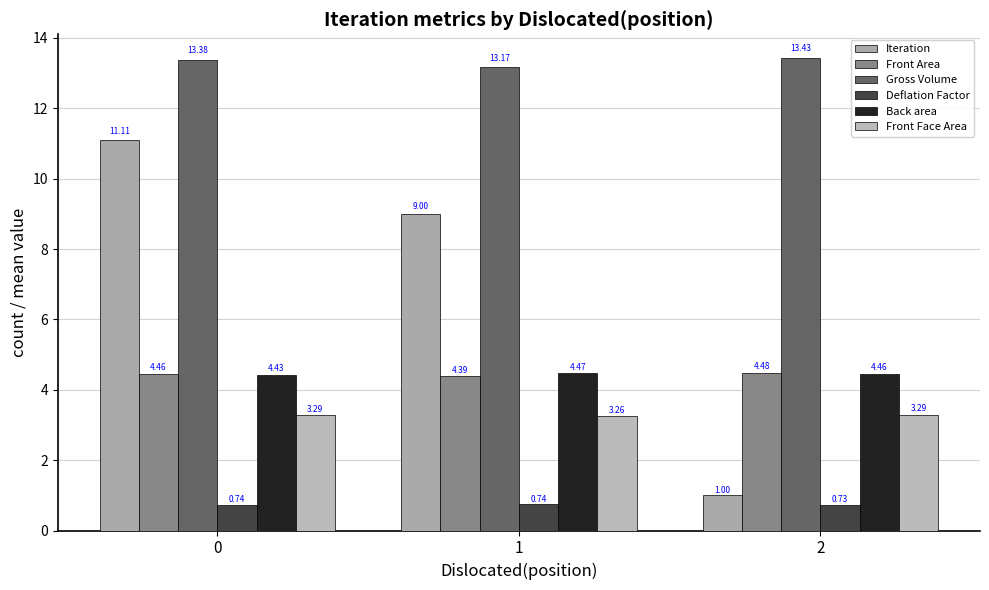

What is the smallest value displayed?

0.7